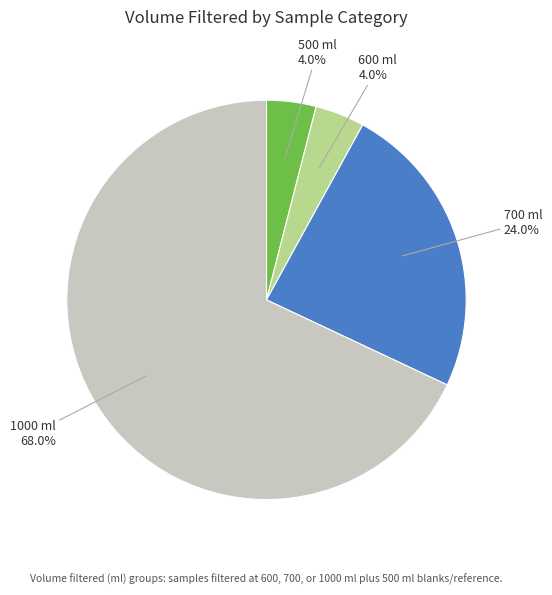

Is there any slice that represents more than half of the pie?

Yes